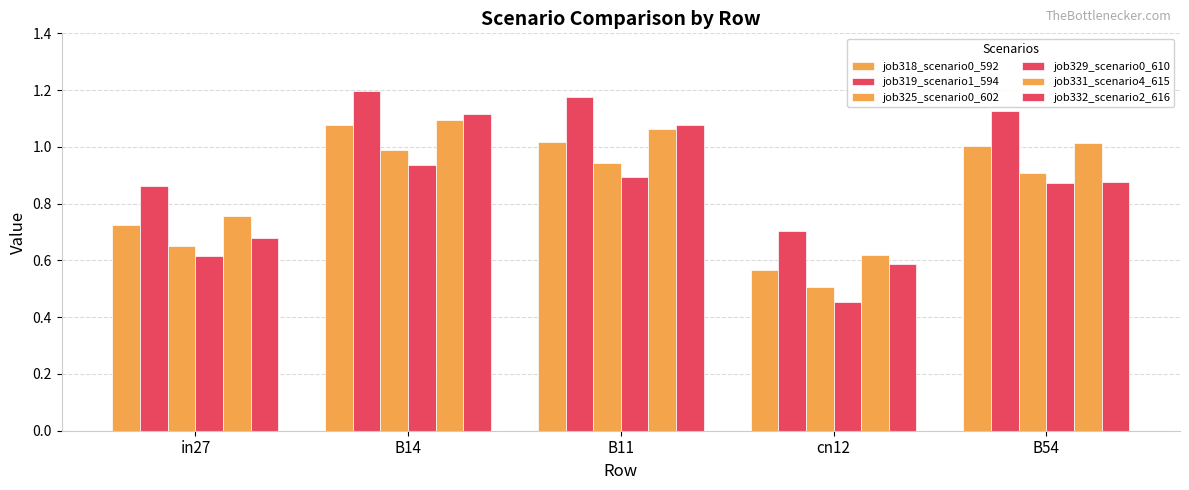

How many data points does each series have?

5